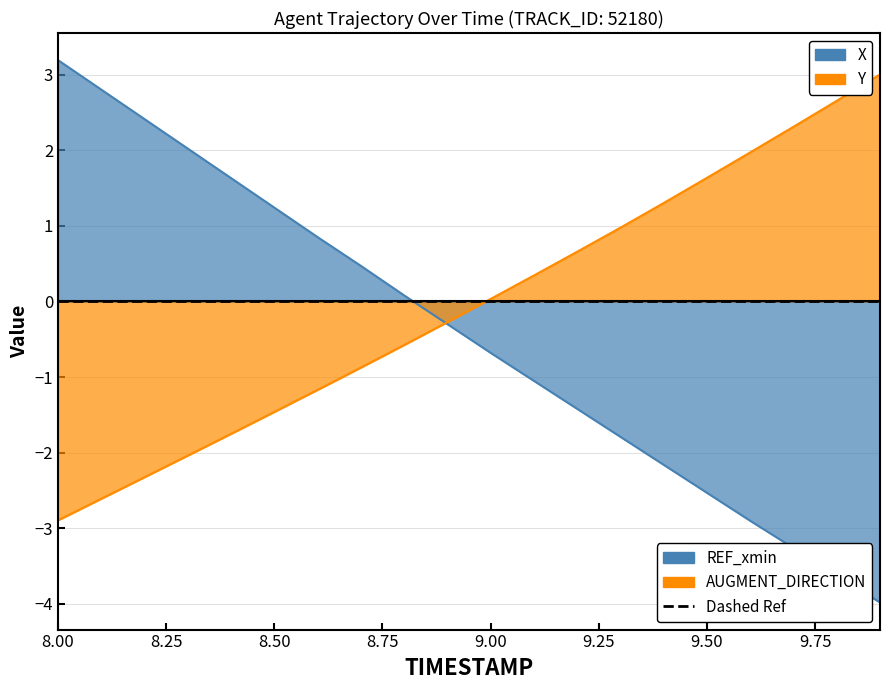

What are all the series names shown in the legend?

X, Y